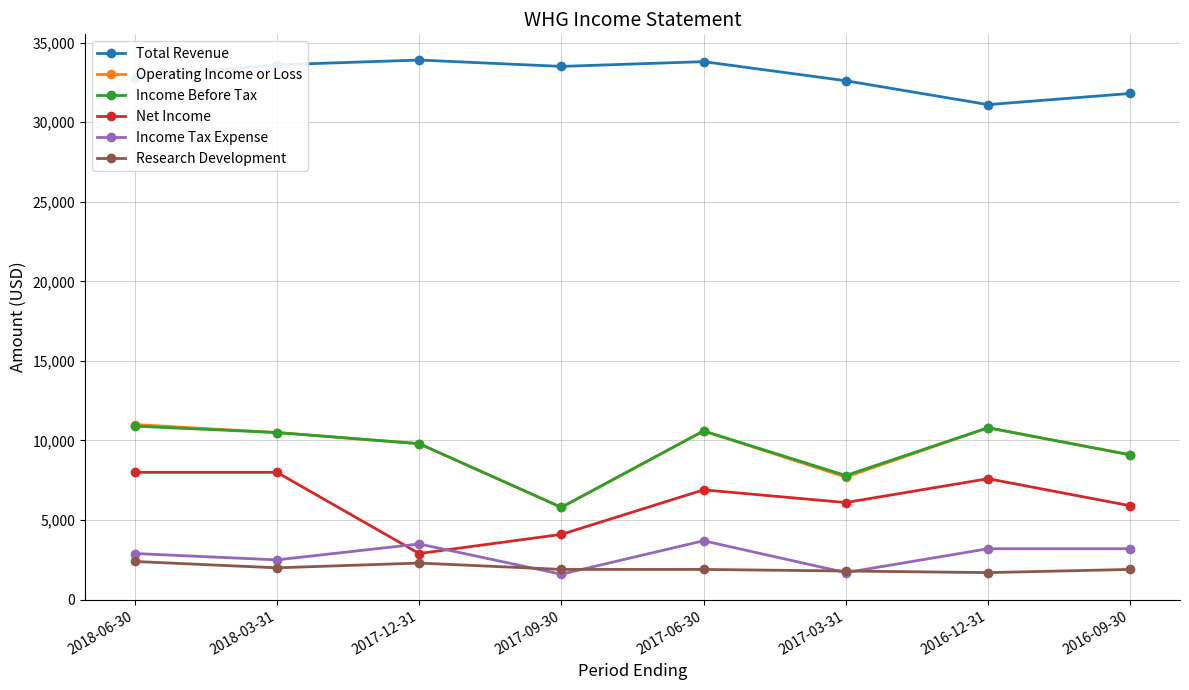

Where does the Research Development series first go above 1900?

2018-06-30